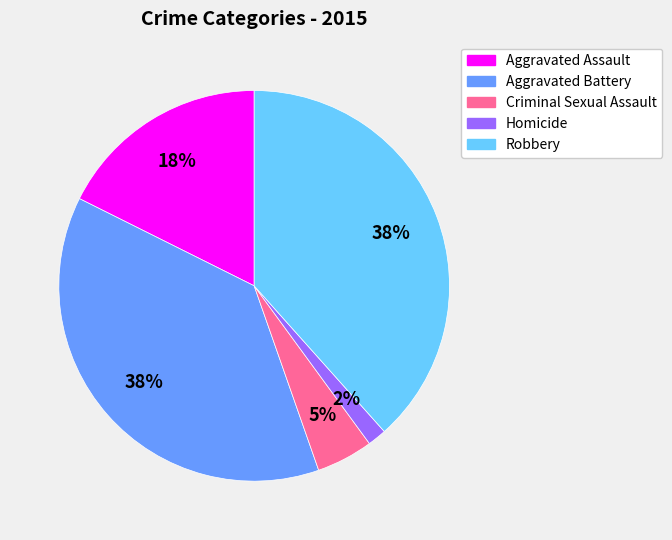

Does Aggravated Battery represent more than half of the total?

No